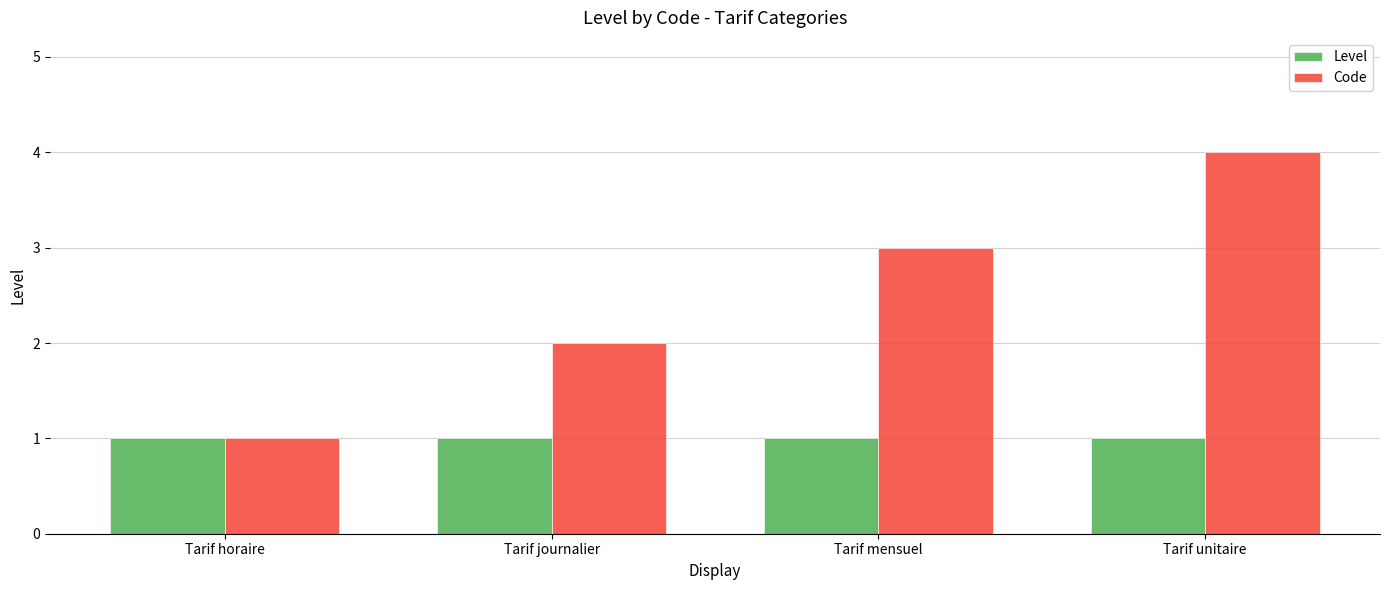

What are all the series names shown in the legend?

Level, Code